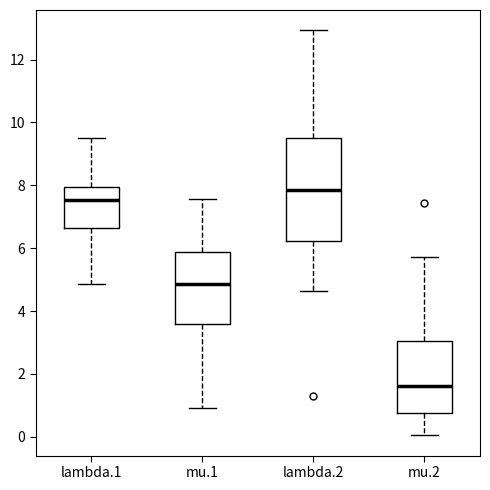

Reading left to right, read every box against the y-axis: the position of its median line, the range the box covers, and the ends of its whiskers. The values are not printed on the chart, so give them approximately, as read against the axis.

lambda.1: median 7.6, box 6.6 to 8.0, whiskers 4.8 to 9.6
mu.1: median 4.8, box 3.6 to 5.8, whiskers 1.0 to 7.6
lambda.2: median 7.8, box 6.2 to 9.6, whiskers 4.6 to 13.0
mu.2: median 1.6, box 0.8 to 3.0, whiskers 0.0 to 5.8